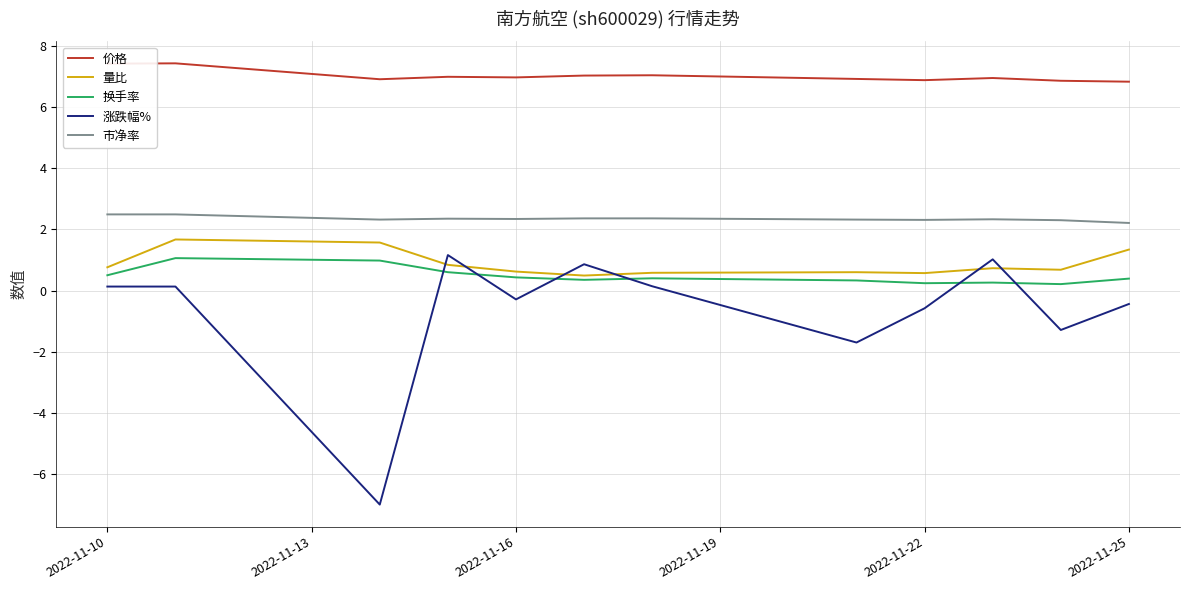

Which series has the largest total across all categories?

价格